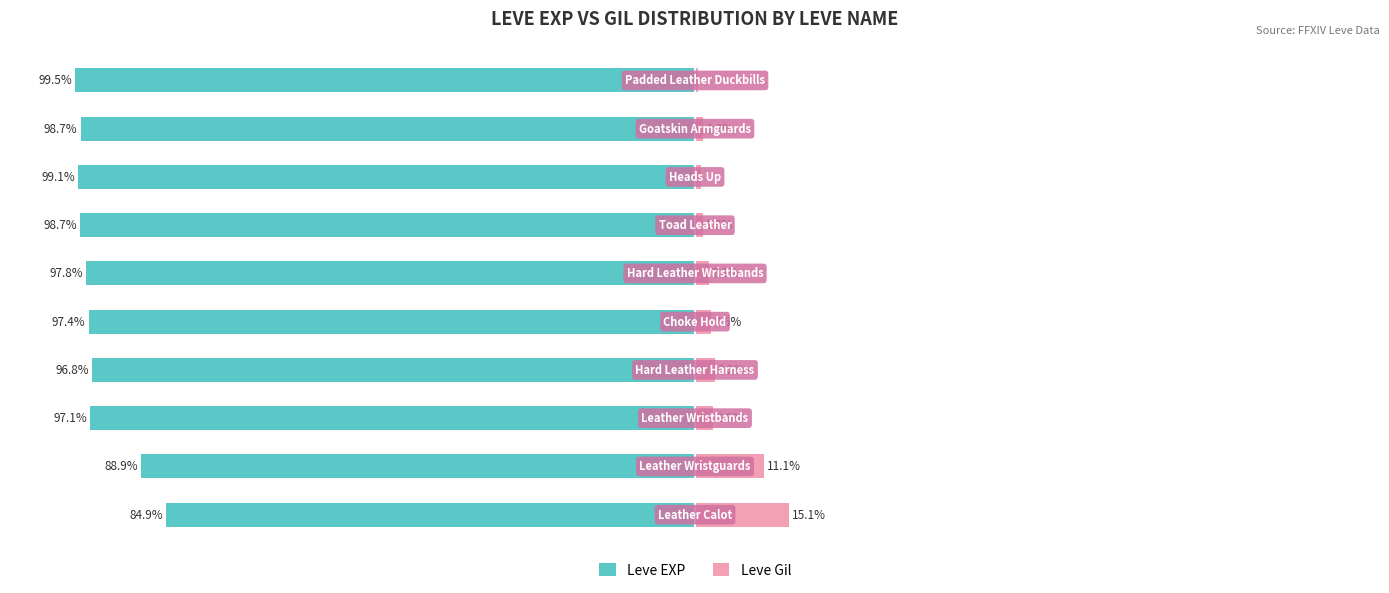

Reading left to right, extract all data points from this chart.

Leve EXP: -84.9	-88.9	-97.1	-96.8	-97.4	-97.8	-98.7	-99.1	-98.7	-99.5
Leve Gil: 15.1	11.1	2.9	3.2	2.6	2.2	1.3	0.9	1.3	0.5